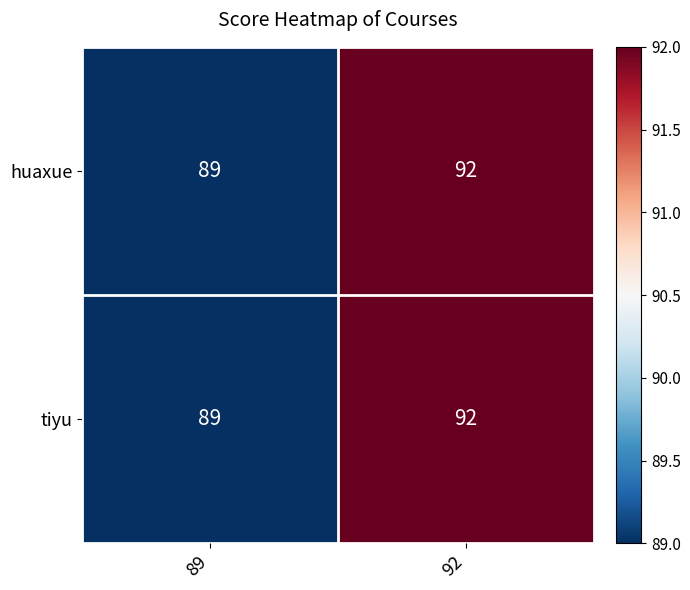

Rank the categories by tiyu value from highest to lowest.

92, 89